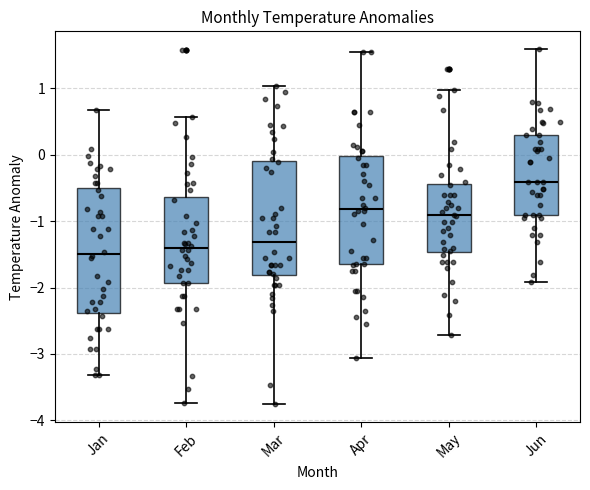

Reading left to right, transcribe this box plot: for each box, give where its median line is, the range the box spans, and where its two whiskers end, as read against the y-axis. The values are not printed on the chart, so give them approximately, as read against the axis.

Jan: median -1.5, box -2.4 to -0.5, whiskers -3.3 to 0.7
Feb: median -1.4, box -1.9 to -0.6, whiskers -3.7 to 0.6
Mar: median -1.3, box -1.8 to -0.1, whiskers -3.8 to 1.0
Apr: median -0.8, box -1.7 to 0.0, whiskers -3.1 to 1.6
May: median -0.9, box -1.5 to -0.4, whiskers -2.7 to 1.0
Jun: median -0.4, box -0.9 to 0.3, whiskers -1.9 to 1.6